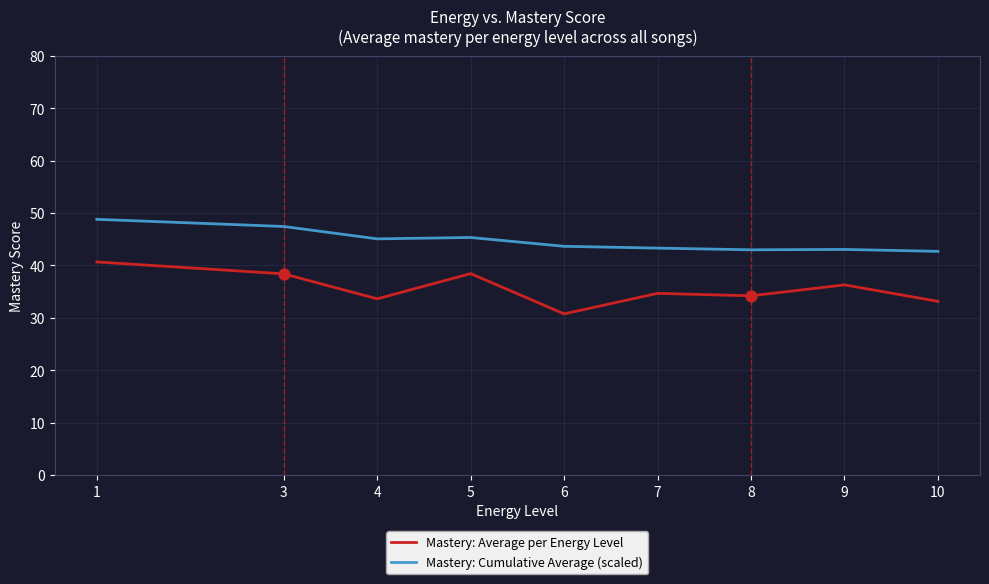

What is the spread (max minus min) of values at 3?

9.0